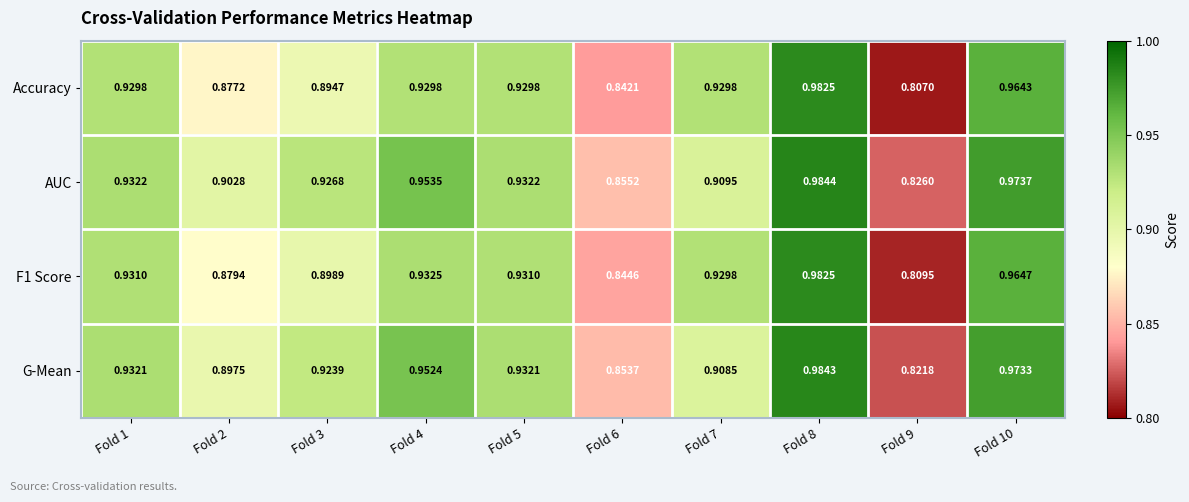

Is the value of Accuracy at Fold 6 greater than the value of AUC at Fold 9?

Yes